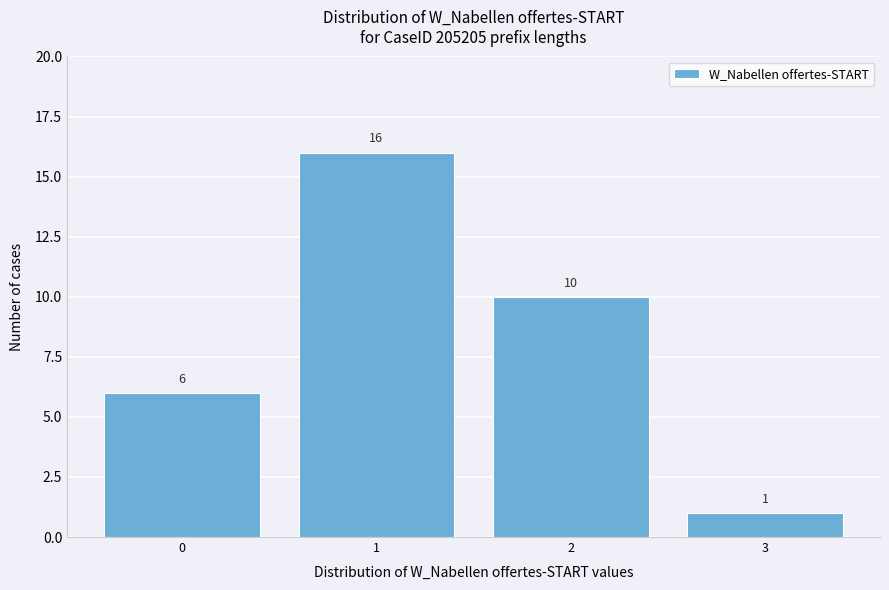

Reading right to left, extract all data points from this chart.

3=1	2=10	1=16	0=6